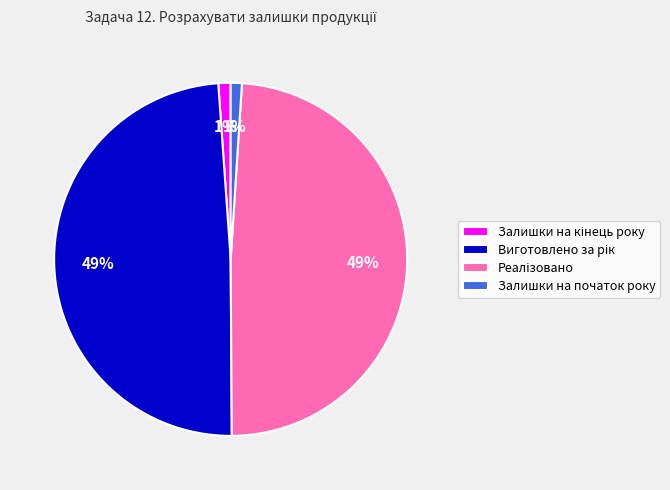

True or false: Залишки на початок року accounts for 1% of the total.

True